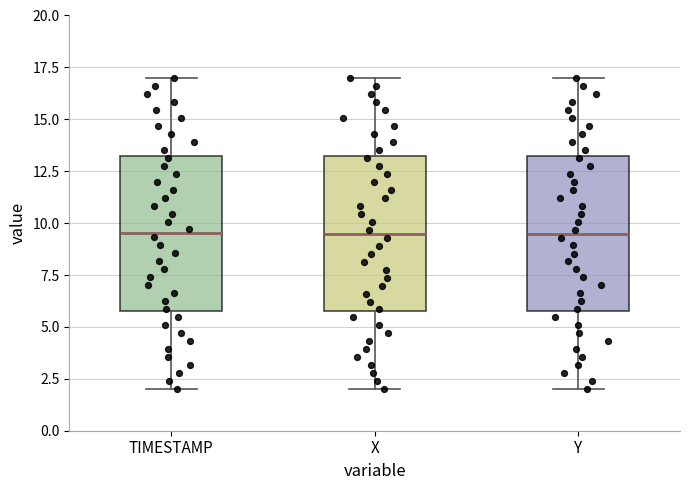

Reading left to right, transcribe this box plot: for each box, give where its median line is, the range the box spans, and where its two whiskers end, as read against the y-axis. The values are not printed on the chart, so give them approximately, as read against the axis.

TIMESTAMP: median 9.5, box 6.0 to 13.5, whiskers 2.0 to 17.0
X: median 9.5, box 6.0 to 13.0, whiskers 2.0 to 17.0
Y: median 9.5, box 5.5 to 13.0, whiskers 2.0 to 17.0